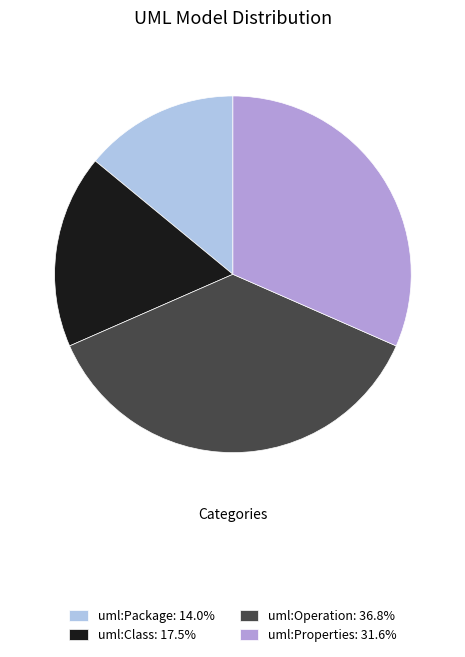

Do uml:Operation: 36.8% and uml:Package: 14.0% together represent more than half of the pie?

Yes